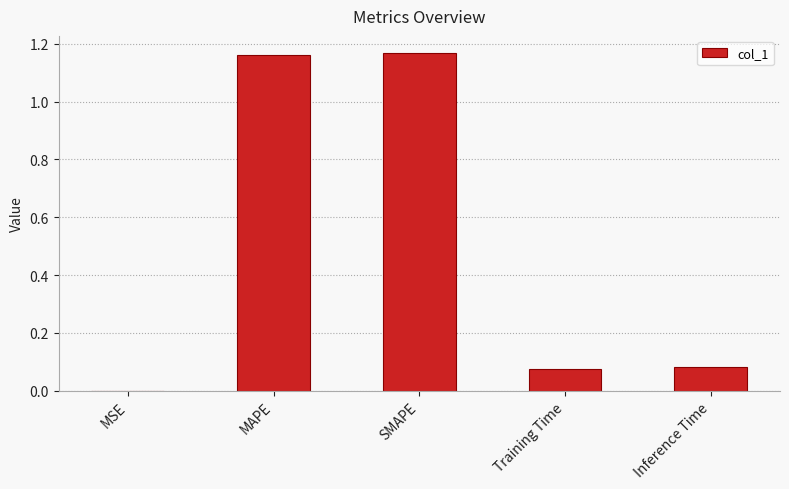

What is the change in value from SMAPE to Inference Time?

-1.1